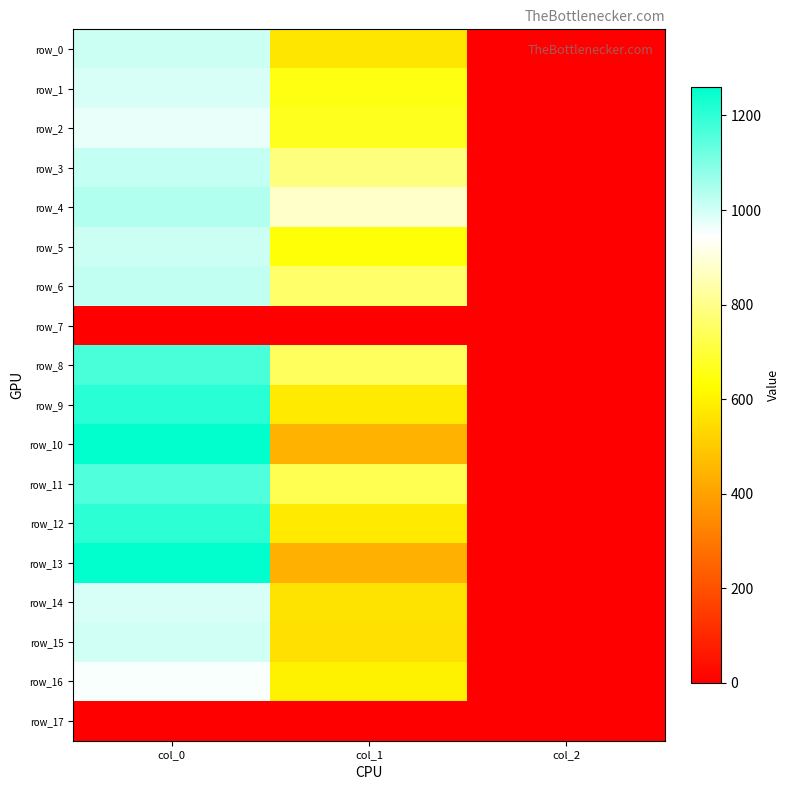

Reading right to left, what are all the values shown in this chart?

row_0: col_2=2.0	col_1=567.0	col_0=1006.7
row_1: col_2=2.0	col_1=651.4	col_0=993.3
row_2: col_2=2.0	col_1=664.9	col_0=973.3
row_3: col_2=2.0	col_1=786.4	col_0=1016.7
row_4: col_2=2.0	col_1=880.9	col_0=1043.3
row_5: col_2=2.0	col_1=637.9	col_0=1006.7
row_6: col_2=2.0	col_1=762.8	col_0=1023.3
row_7: col_2=0.0	col_1=0.0	col_0=0.0
row_8: col_2=2.0	col_1=745.9	col_0=1166.7
row_9: col_2=2.0	col_1=580.5	col_0=1206.7
row_10: col_2=2.0	col_1=442.1	col_0=1260.0
row_11: col_2=2.0	col_1=732.4	col_0=1160.0
row_12: col_2=2.0	col_1=577.1	col_0=1203.3
row_13: col_2=2.0	col_1=435.4	col_0=1256.7
row_14: col_2=2.0	col_1=563.6	col_0=990.0
row_15: col_2=2.0	col_1=553.5	col_0=1000.0
row_16: col_2=2.0	col_1=597.4	col_0=953.3
row_17: col_2=0.0	col_1=0.0	col_0=0.0